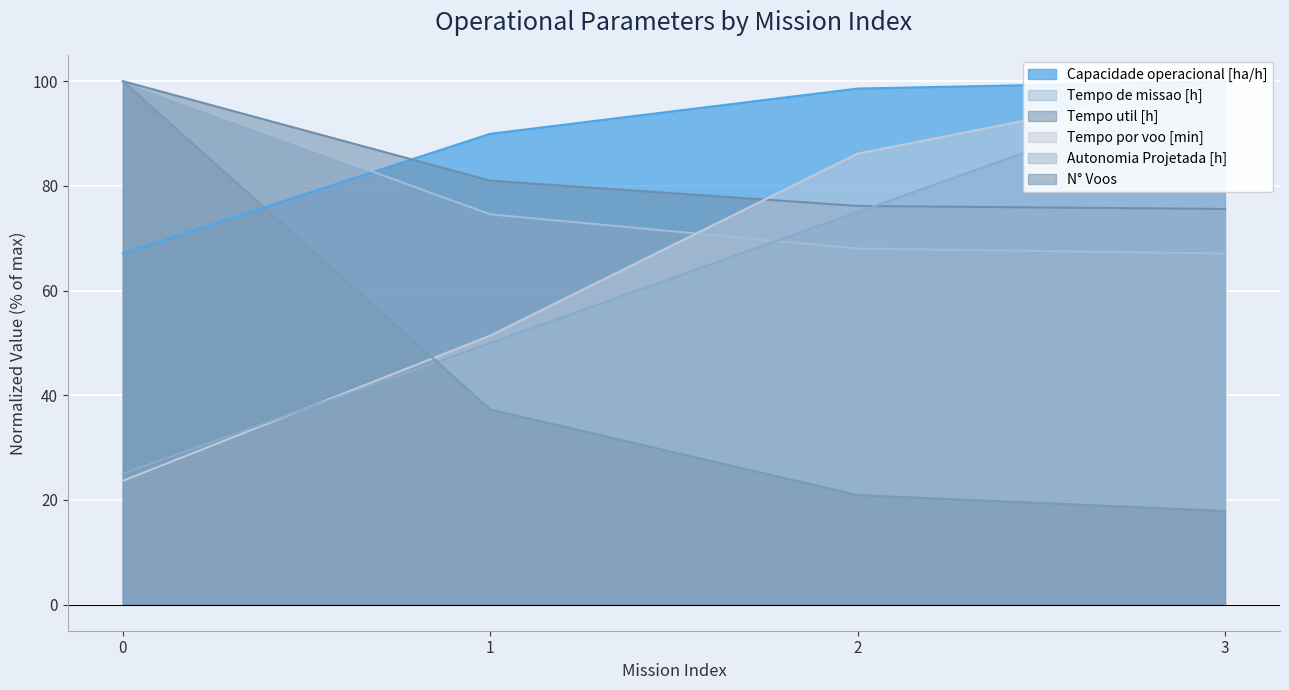

Rank the series by their maximum value, from highest to lowest.

Capacidade operacional [ha/h], Tempo de missao [h], Tempo util [h], Tempo por voo [min], Autonomia Projetada [h], N° Voos